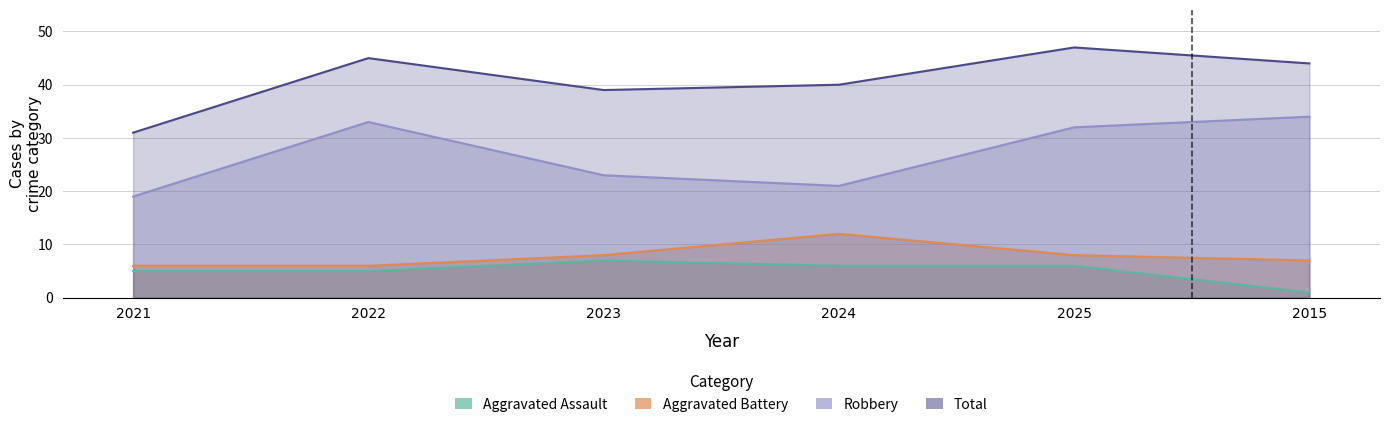

Reading left to right, extract all data points from this chart.

Aggravated Assault: 5	5	7	6	6	1
Aggravated Battery: 6	6	8	12	8	7
Robbery: 19	33	23	21	32	34
Total: 31	45	39	40	47	44